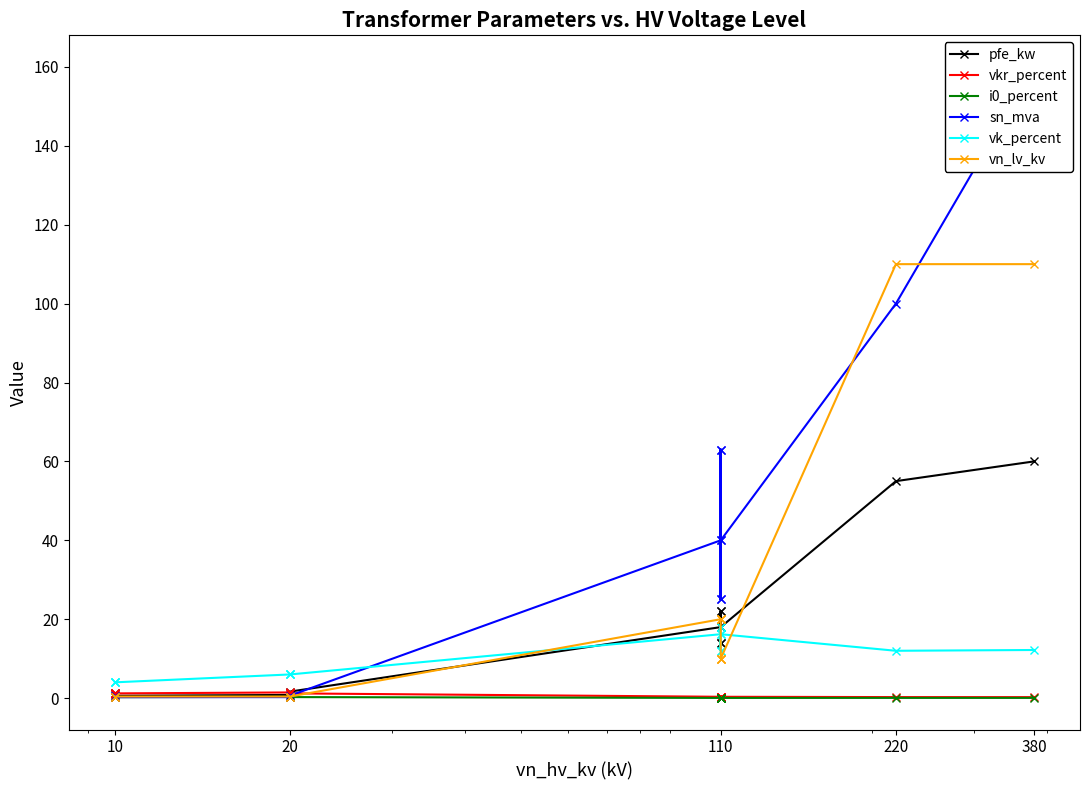

Between 10 and 11, which series saw the biggest shift?

sn_mva